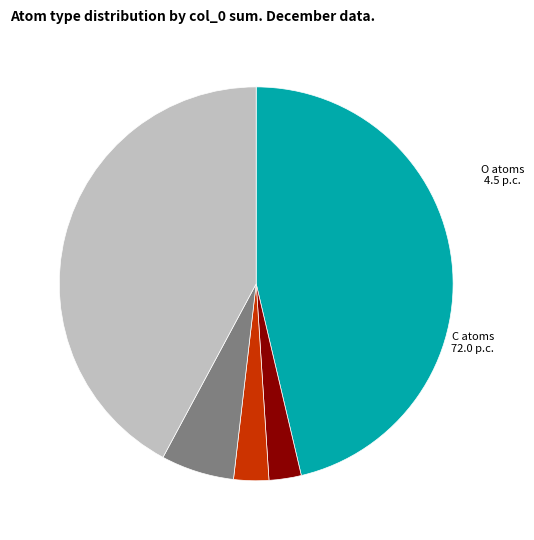

Does any single category account for the majority?

No